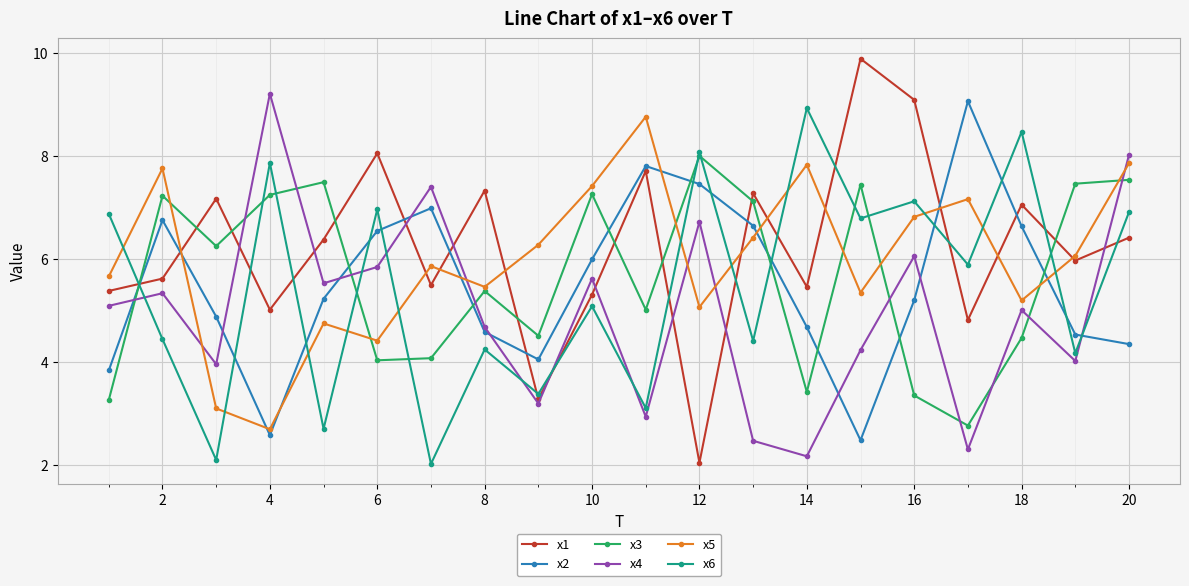

What is the greatest value displayed?

9.9